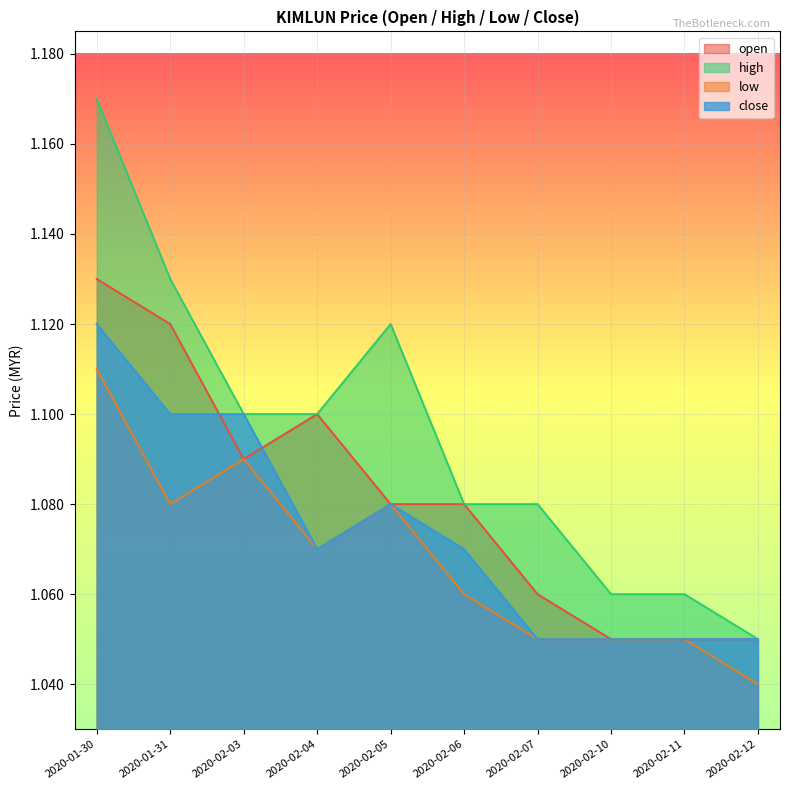

The value of close at 2020-01-31 is 1.5. True or false?

False